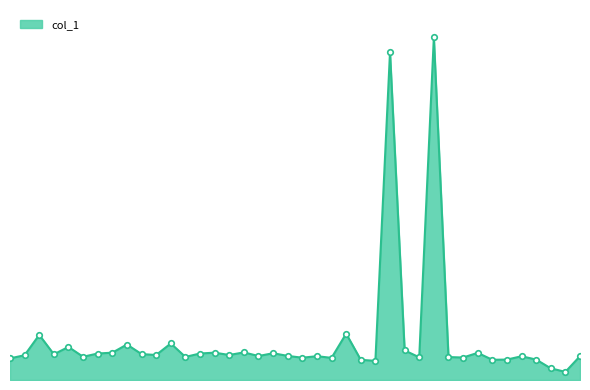

Does the chart have visible grid lines?

No